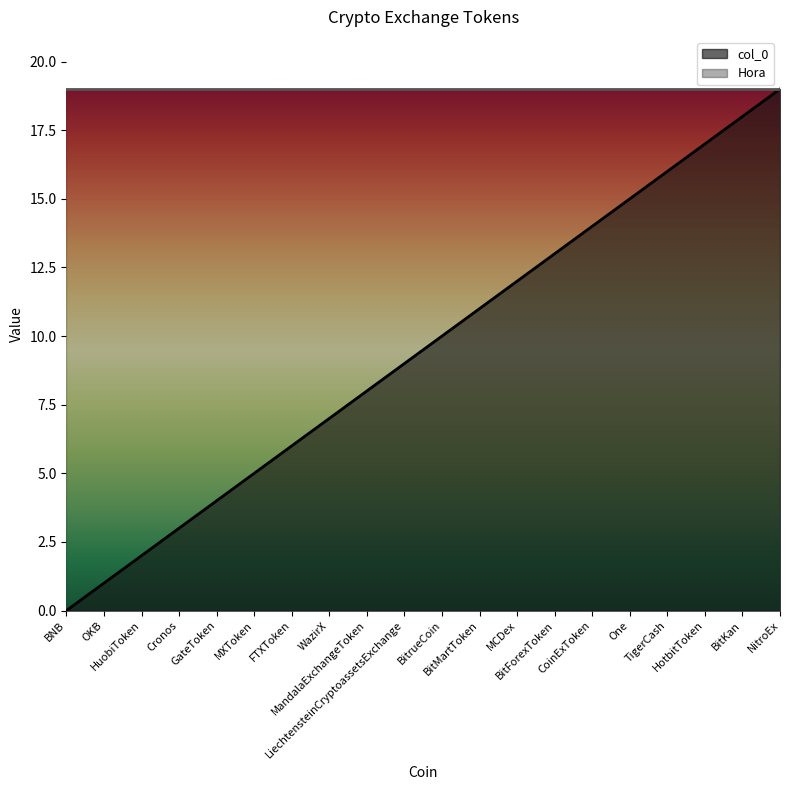

What position from the left is NitroEx?

20